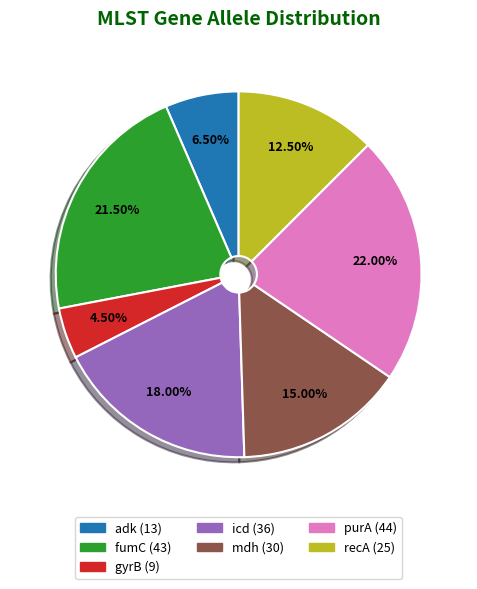

Is it true that mdh is 15% of the pie?

True